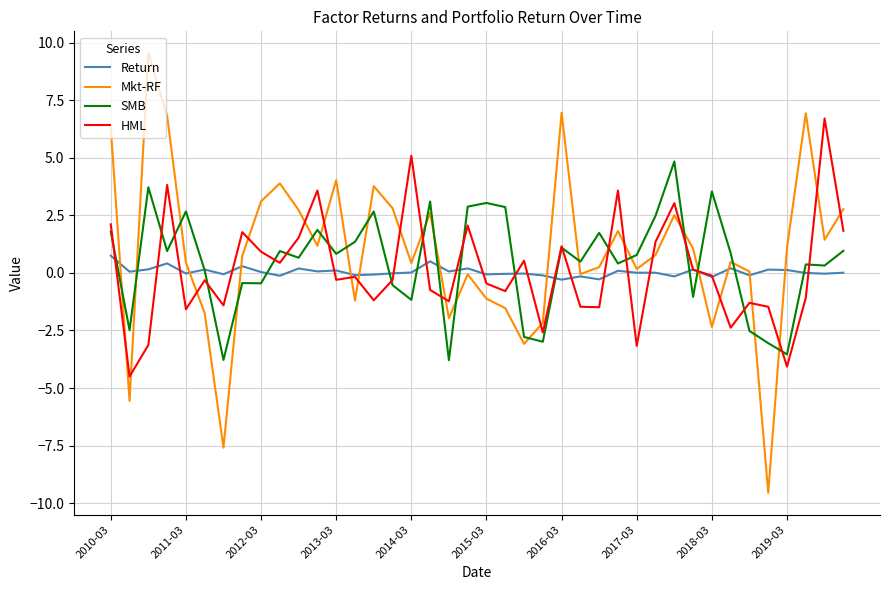

Does the chart have visible grid lines?

Yes